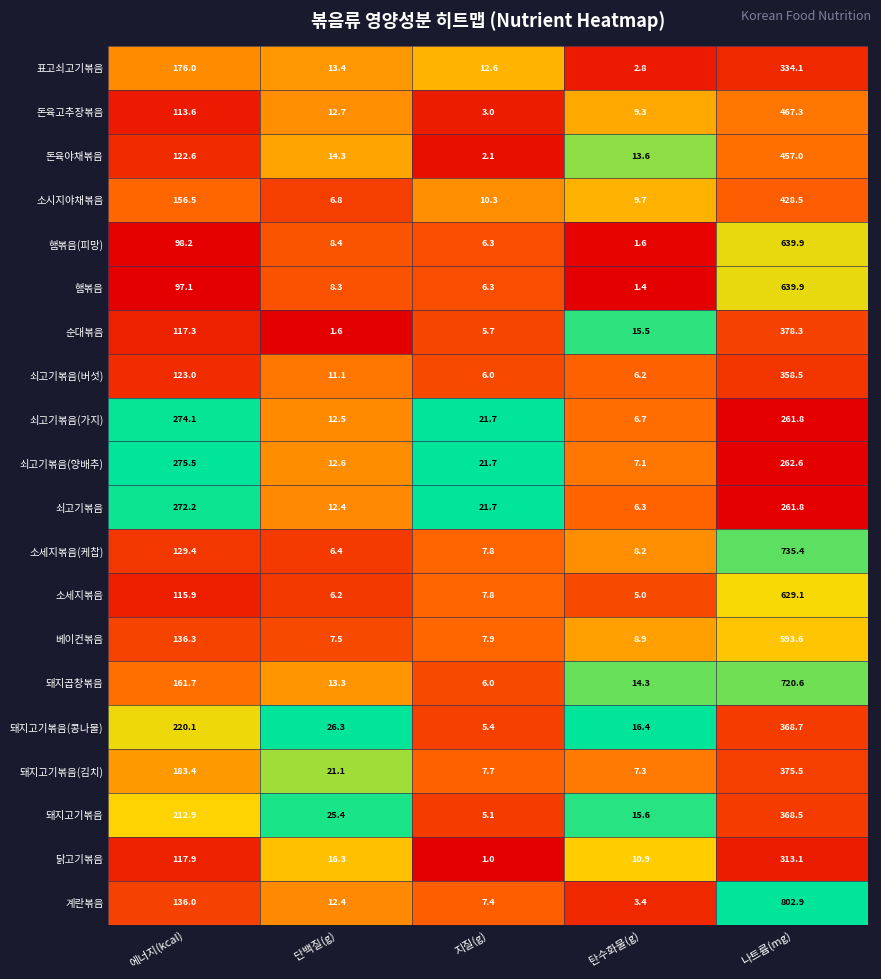

At which label is 소세지볶음 closest to 317?

에너지(kcal)